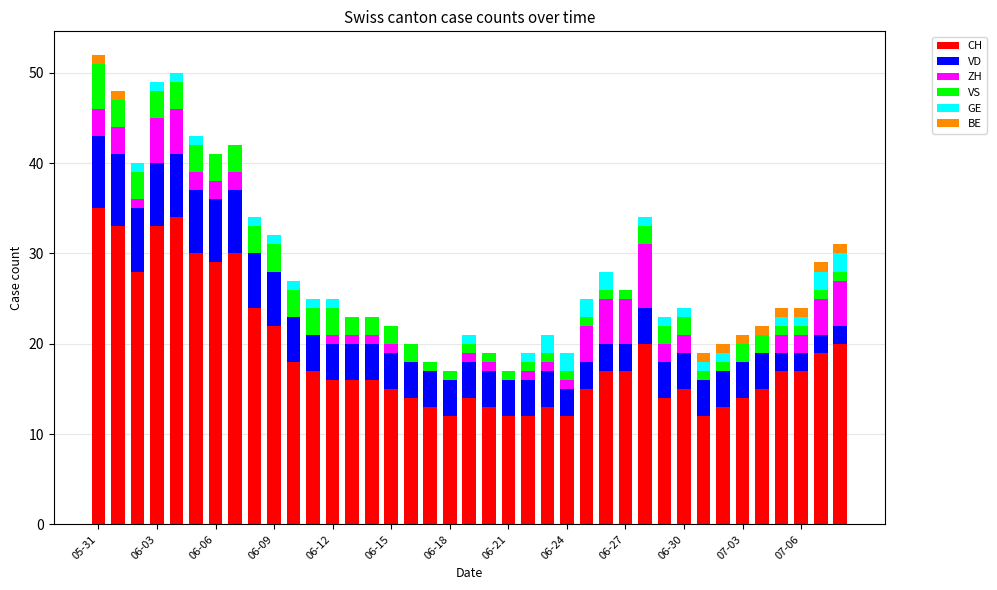

What is the maximum value for CH?

35